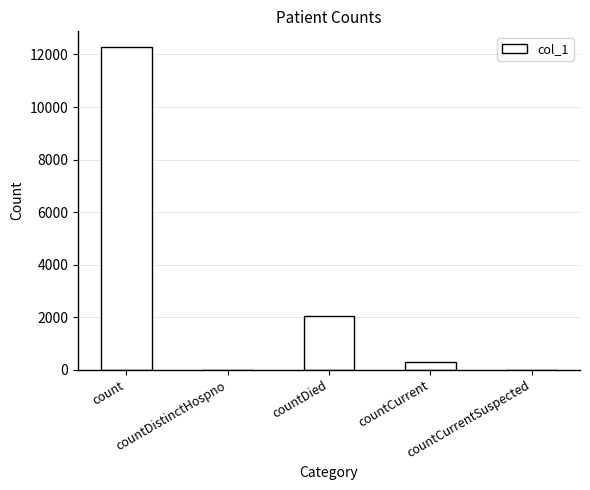

What is the approximate value at count, to the nearest 10?

12270